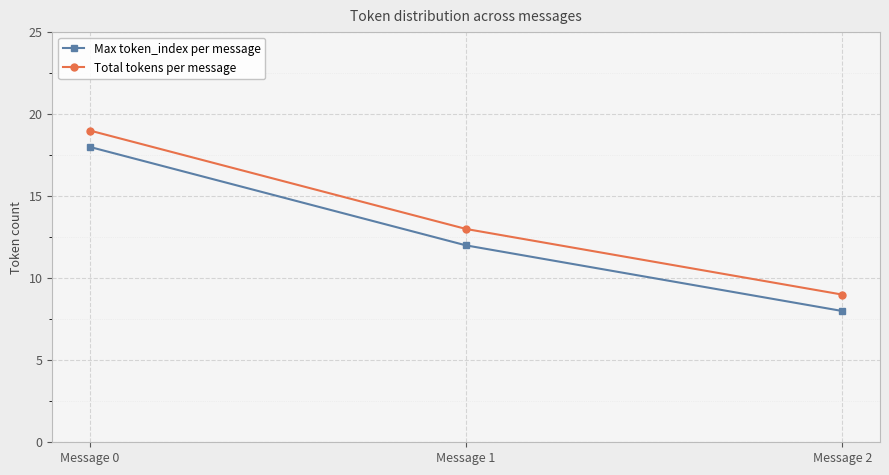

At which category is the sum across all series the highest?

Message 0